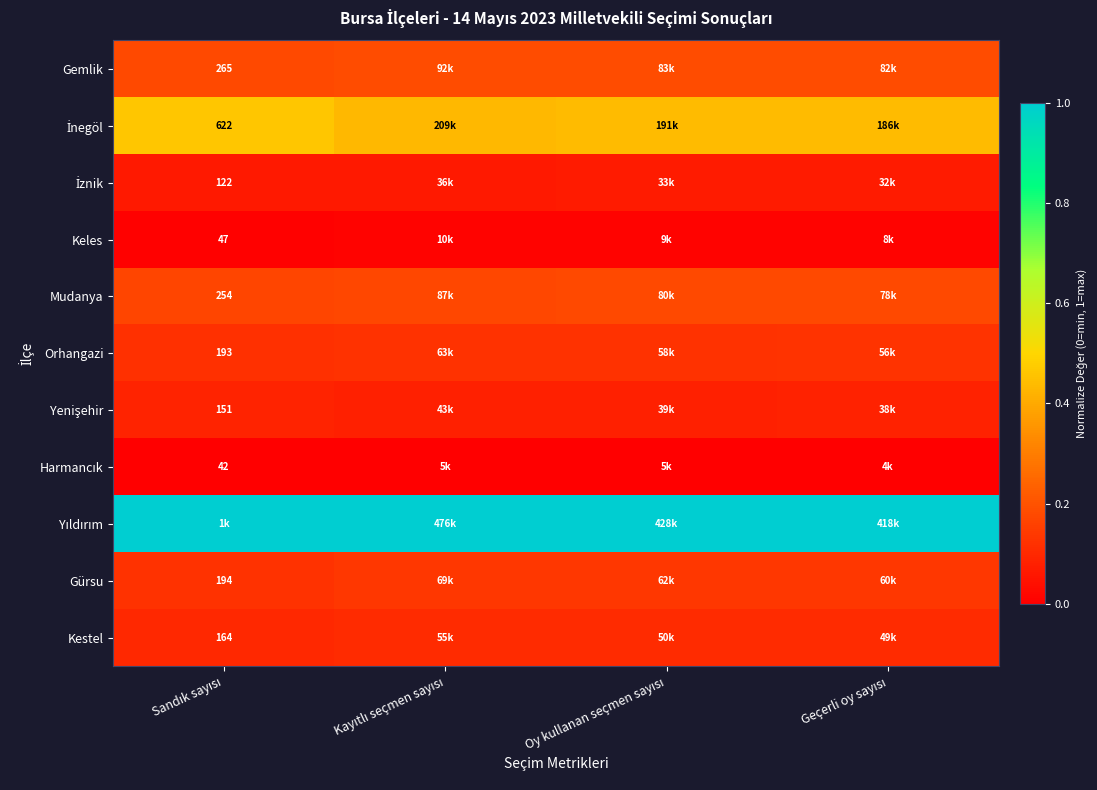

What is the difference between the highest and lowest values at Sandık sayısı?

1.0